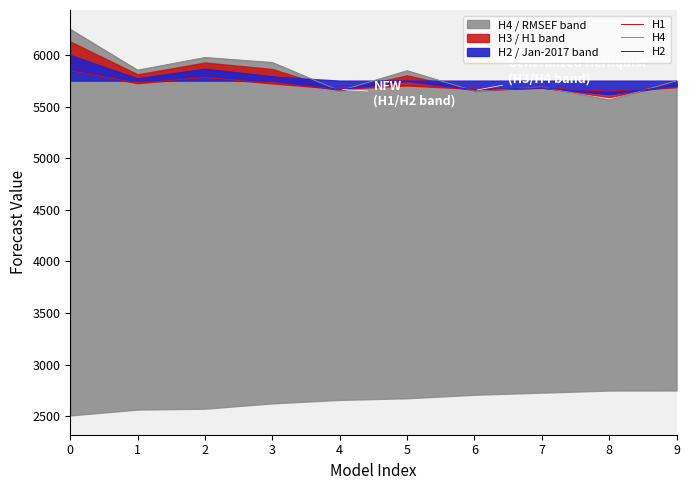

After their last crossing, which series has the higher values: H2 or H4?

H4